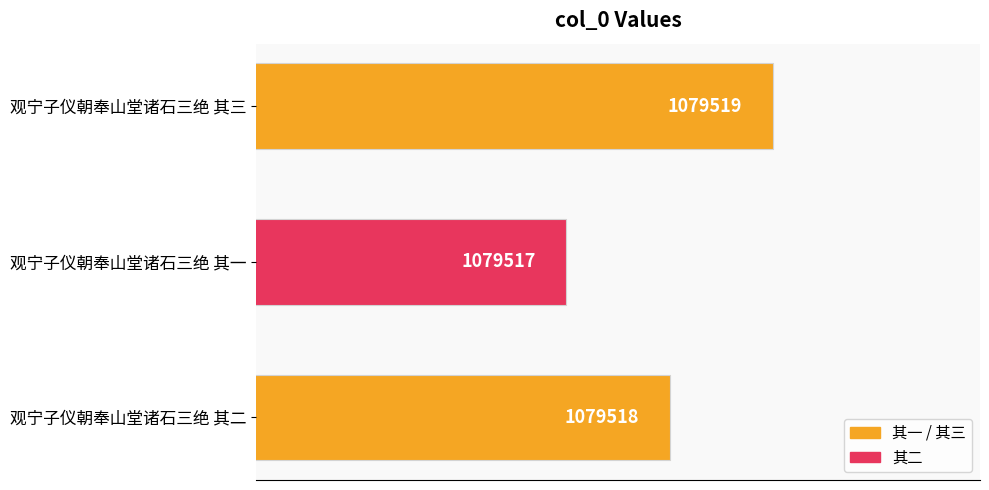

Does the chart contain any negative values?

No